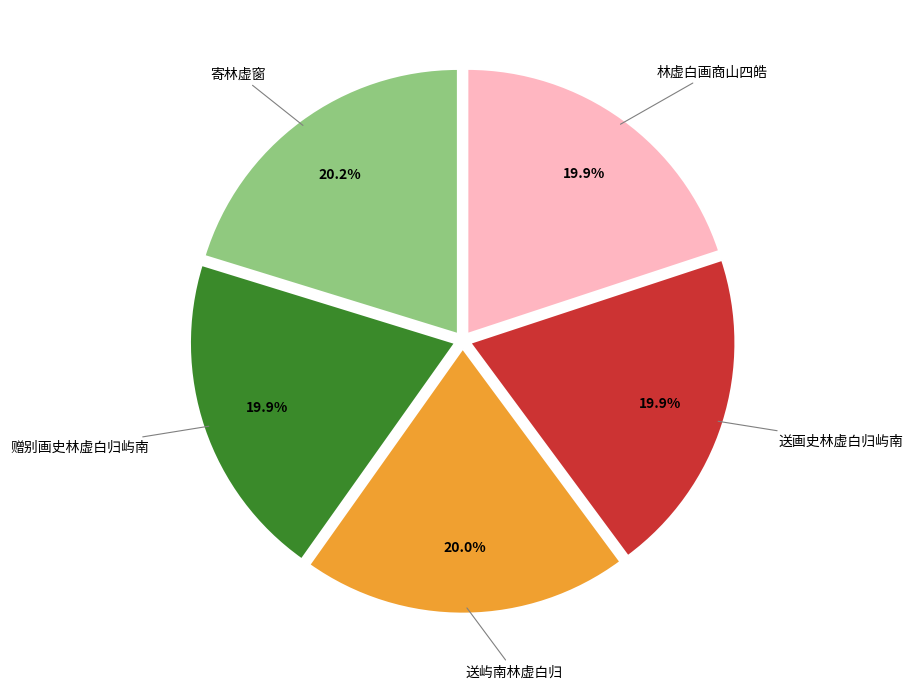

Count the number of slices in the pie.

5